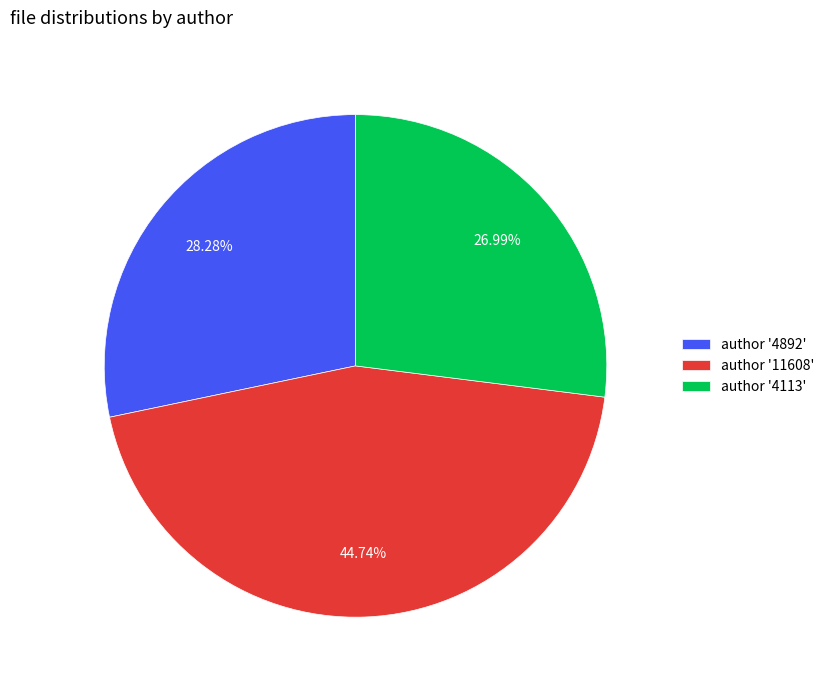

Do author '11608' and author '4892' together represent more than half of the pie?

Yes